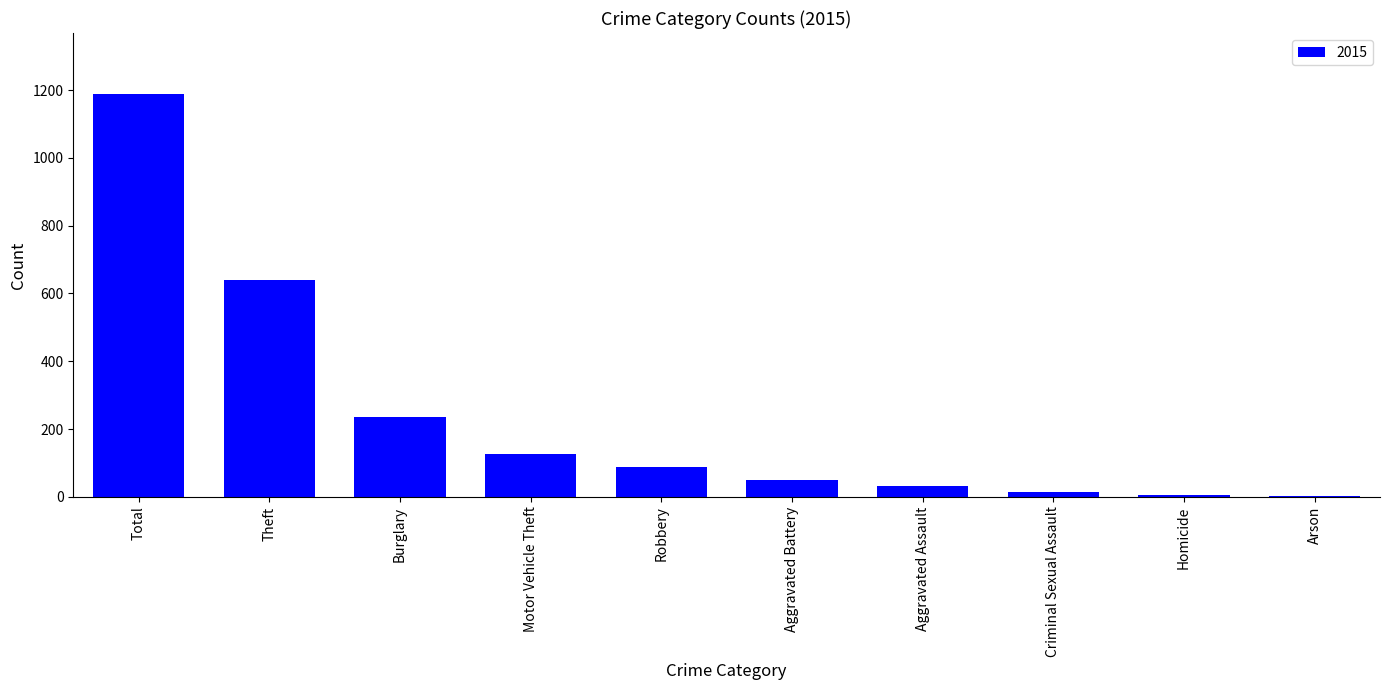

What is the greatest value displayed?

1190